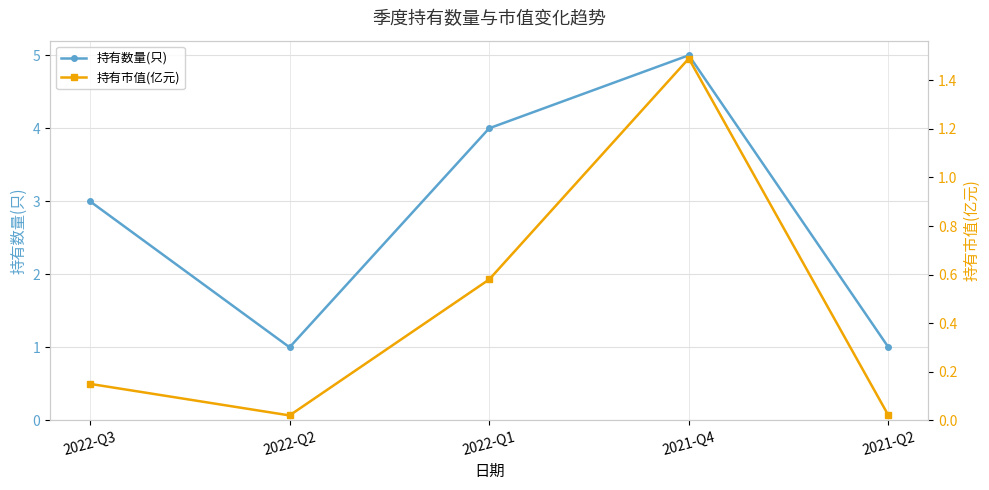

Rank the series by their maximum value, from highest to lowest.

持有数量(只), 持有市值(亿元)